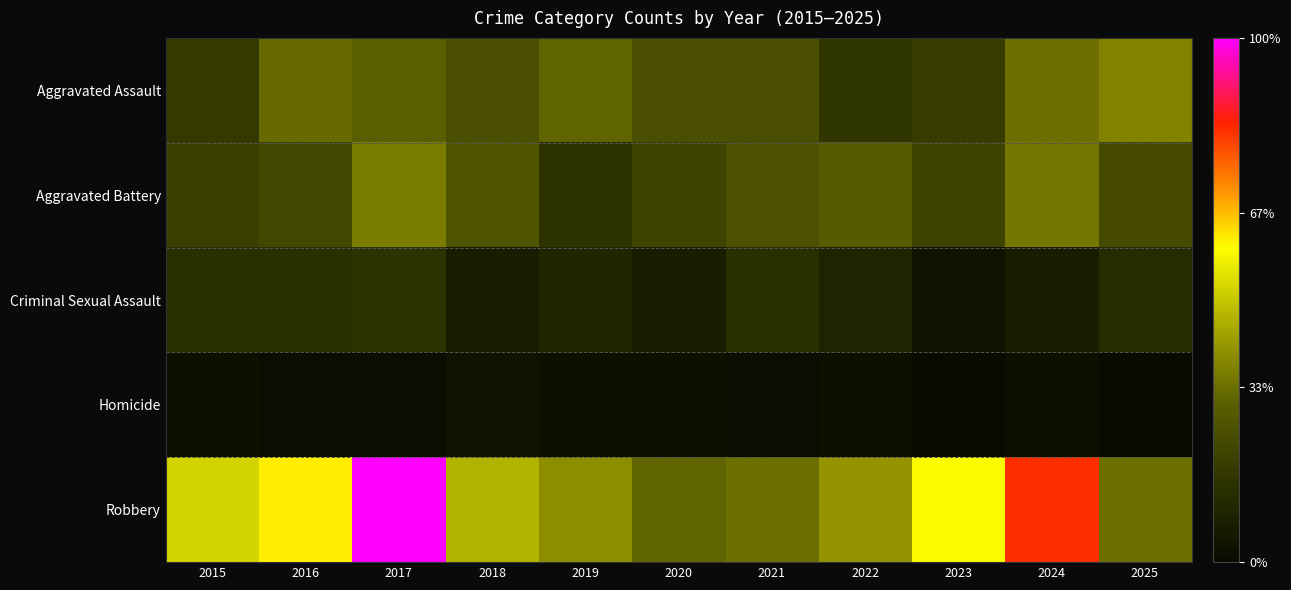

At which category is the sum across all series the highest?

2017